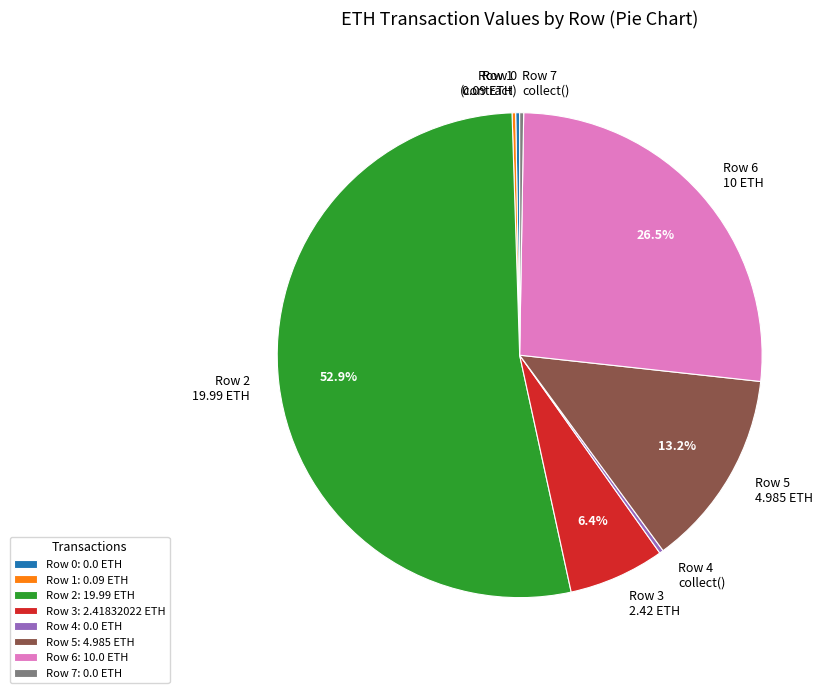

Does Row 2 19.99 ETH account for over 50% of the chart?

Yes